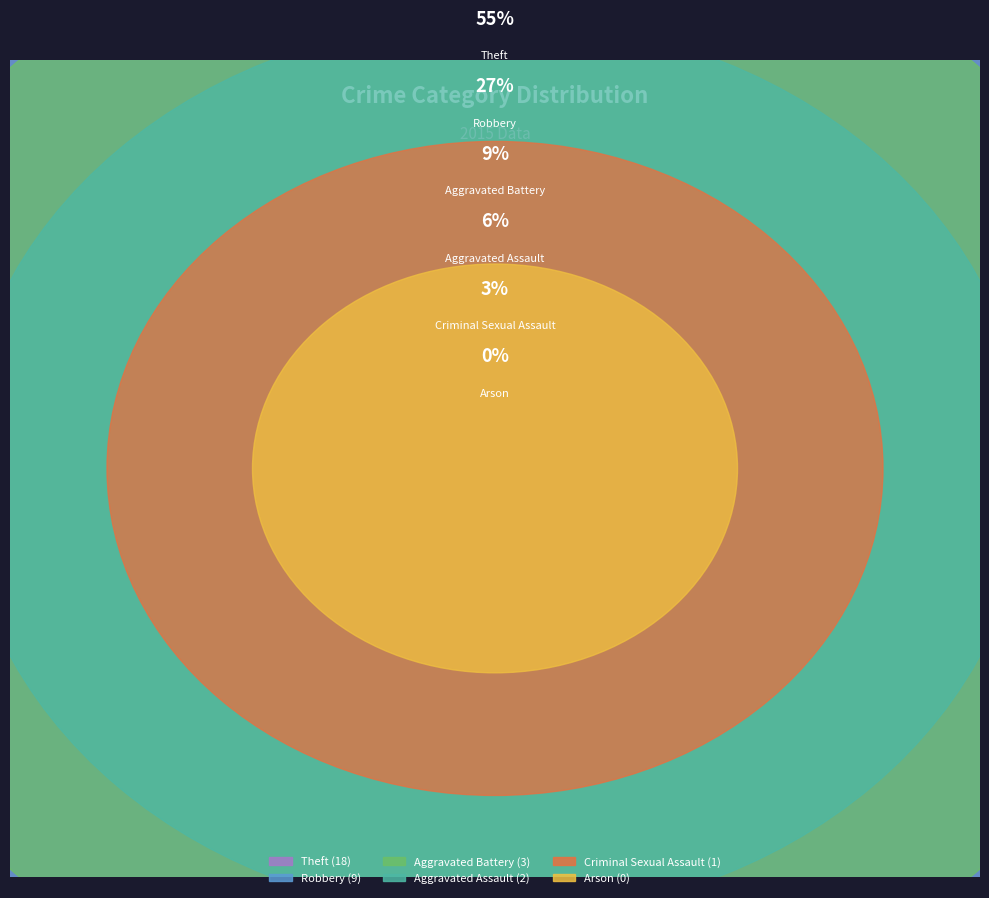

Which slice is the smallest?

Arson